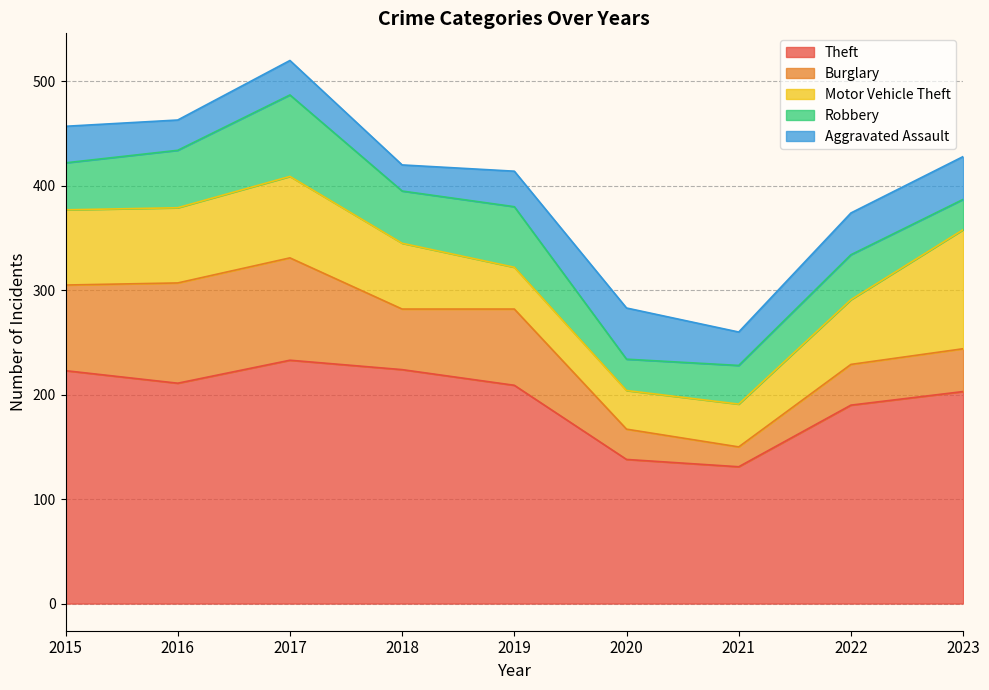

Reading left to right, what are all the values shown in this chart?

Theft: 2015=223	2016=211	2017=233	2018=224	2019=209	2020=138	2021=131	2022=190	2023=203
Burglary: 2015=82	2016=96	2017=98	2018=58	2019=73	2020=29	2021=19	2022=39	2023=41
Motor Vehicle Theft: 2015=72	2016=72	2017=78	2018=63	2019=40	2020=37	2021=41	2022=62	2023=114
Robbery: 2015=45	2016=55	2017=78	2018=50	2019=58	2020=30	2021=37	2022=43	2023=29
Aggravated Assault: 2015=35	2016=29	2017=33	2018=25	2019=34	2020=49	2021=32	2022=40	2023=41